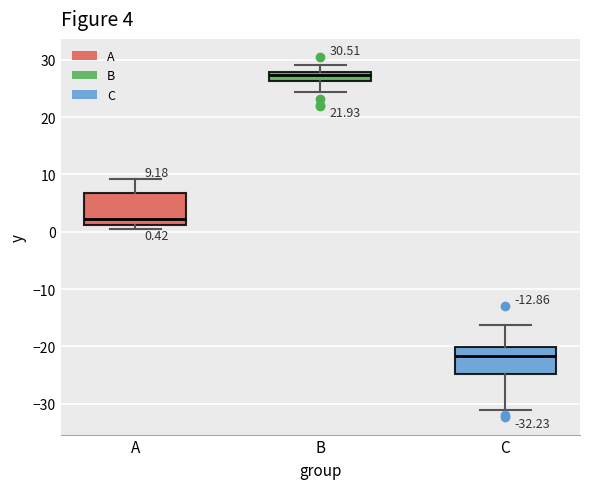

Which box has the highest median line?

B